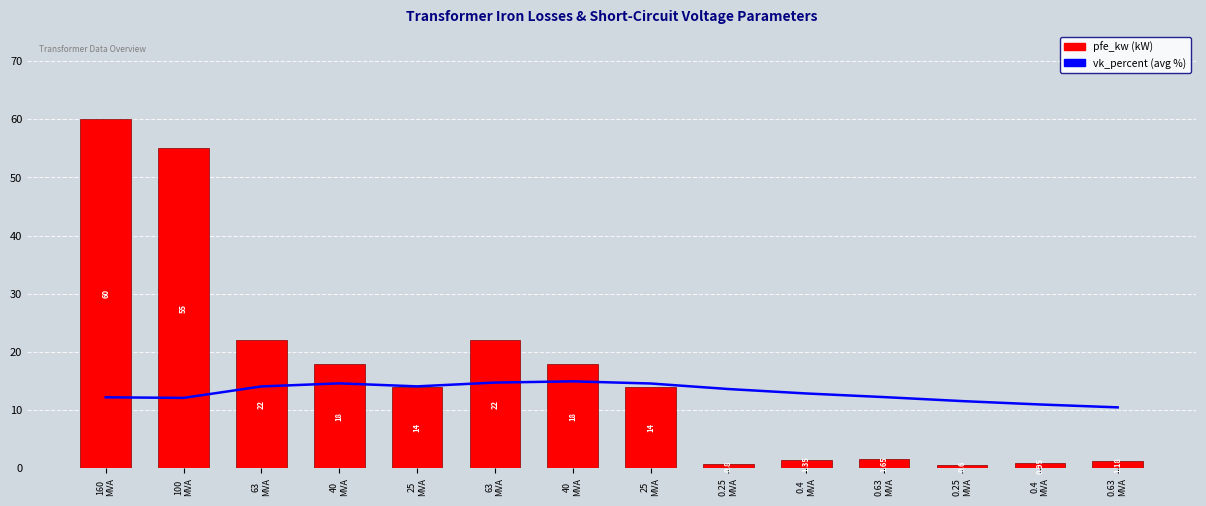

What is the value of the pfe_kw (kW) bar at the 7th from the left?

18.0